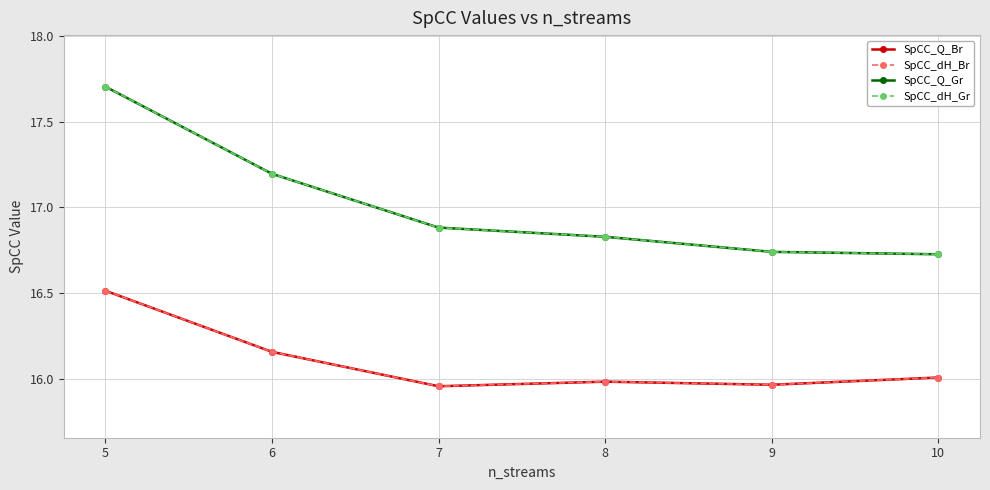

What is the value of the SpCC_Q_Br point at the 1st from the left?

16.5